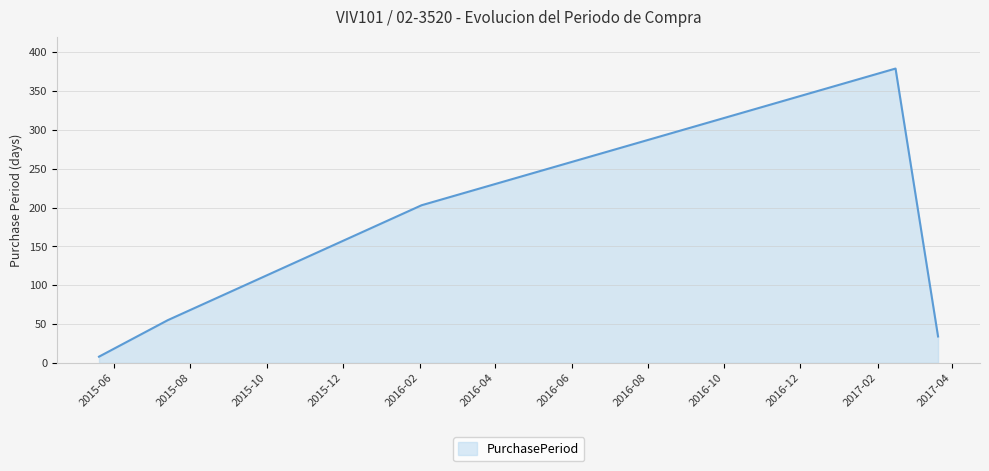

What is the difference between the second highest and minimum values?

195